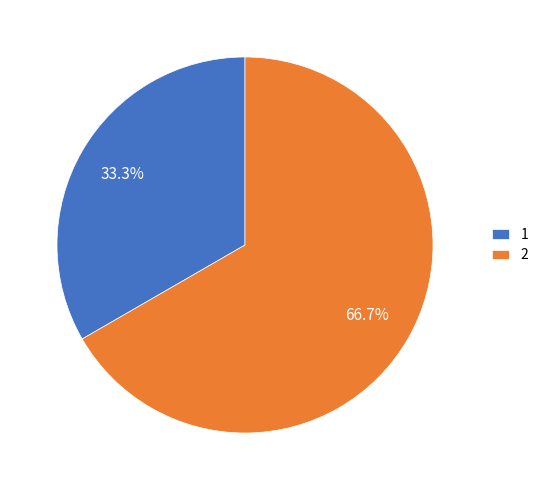

Which has a higher value, 1 or 2?

2